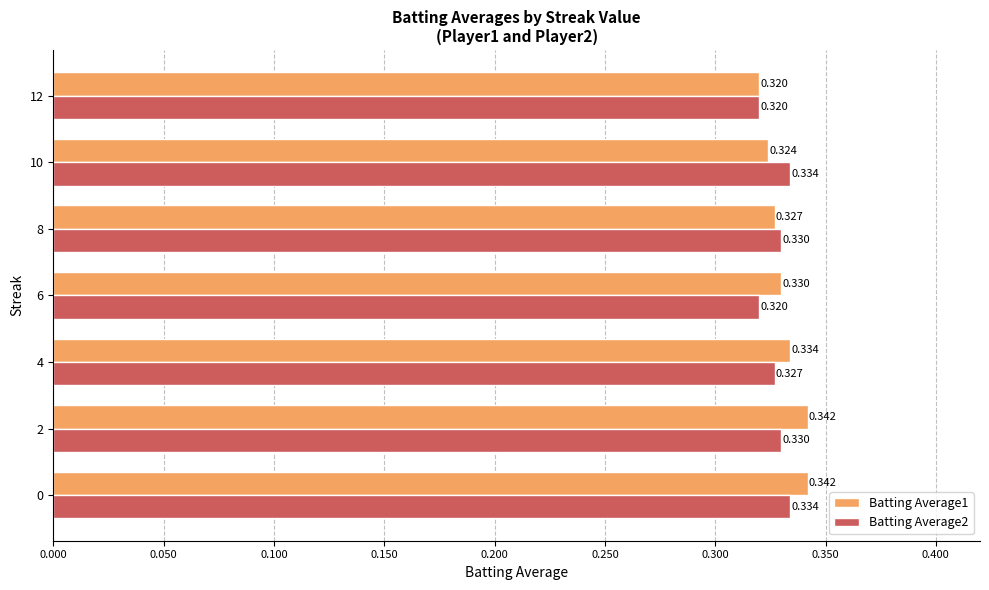

Is the value of Batting Average2 at 12 greater than the value of Batting Average1 at 6?

No